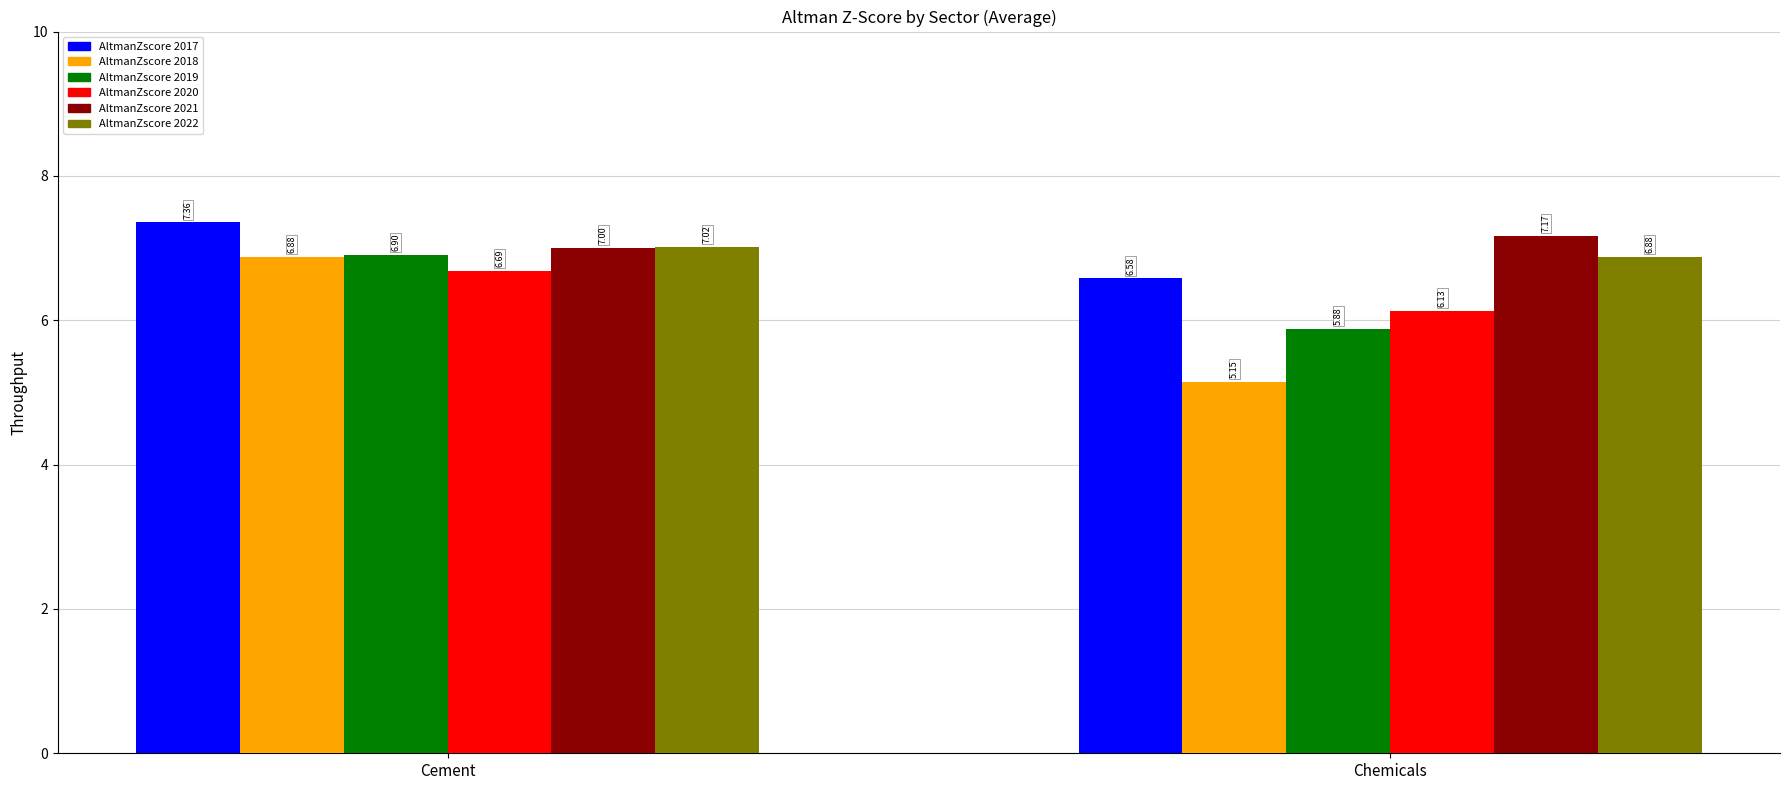

Rank the categories by AltmanZscore 2020 value from highest to lowest.

Cement, Chemicals